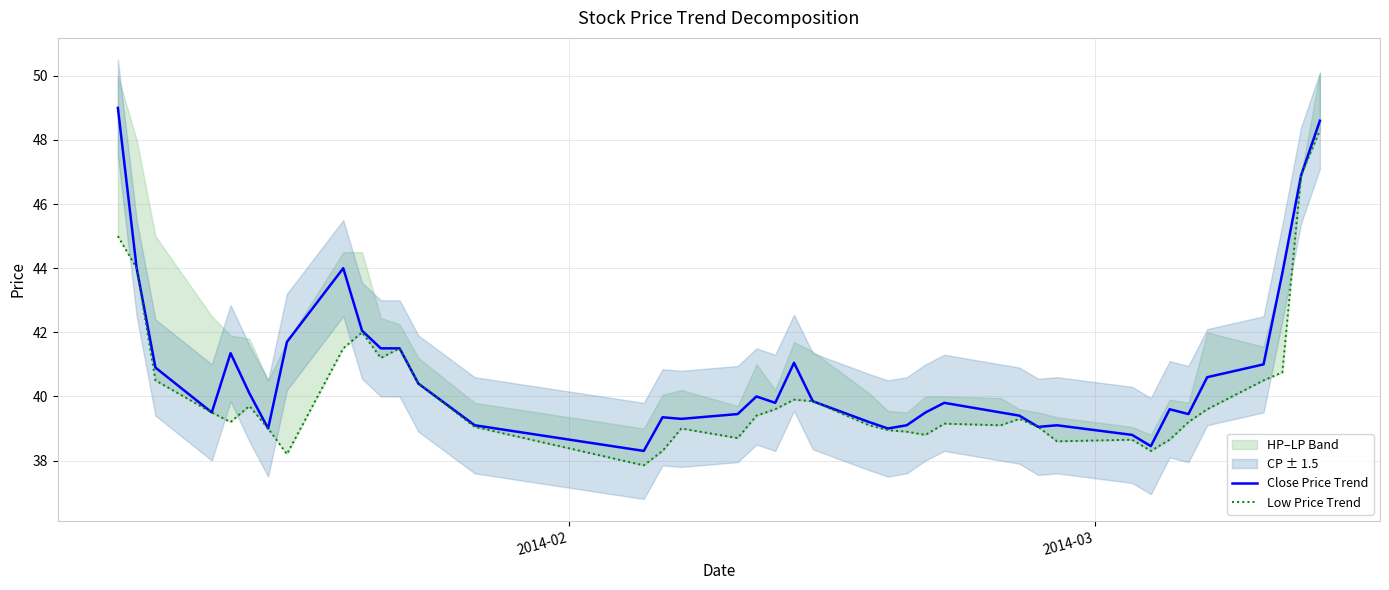

What is the lowest value of the Close Price Trend series?

38.3